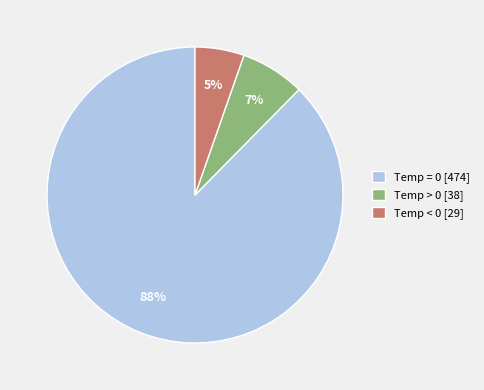

How many slices are in this pie chart?

3